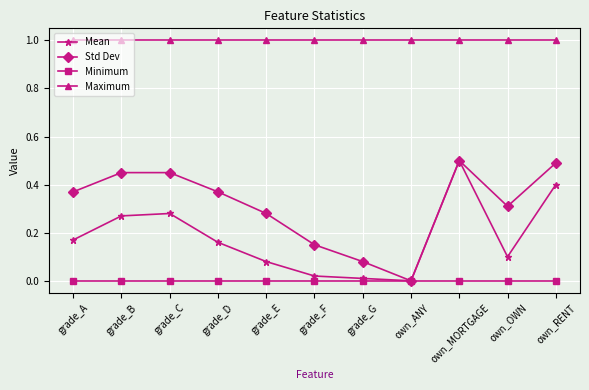

What is the difference between the highest and lowest values at grade_G?

1.0